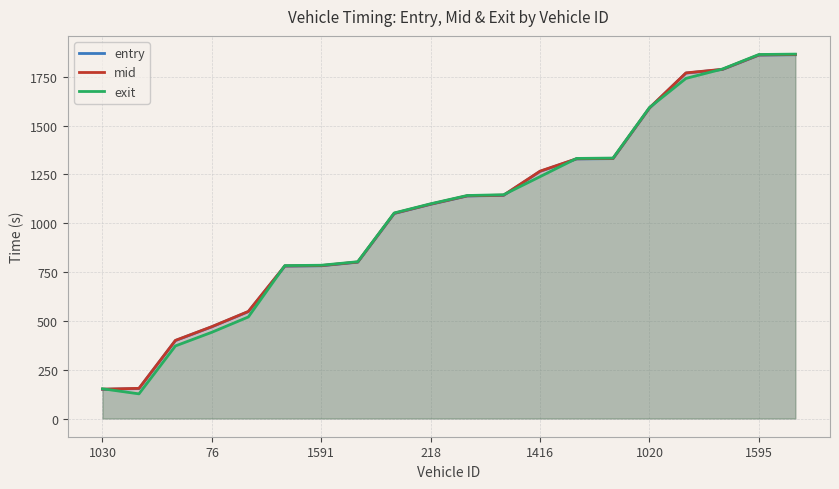

What is the total value across all series at 1595?

5588.1